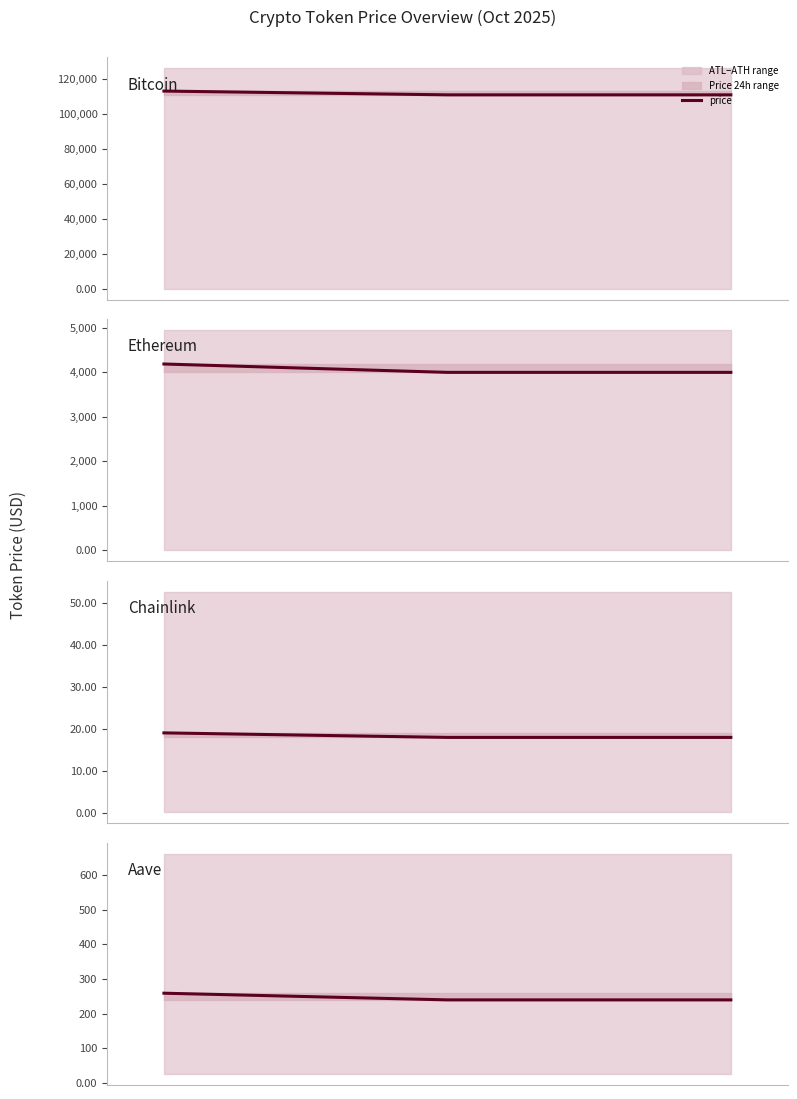

What is the value of the 3rd point from the left?

239.8